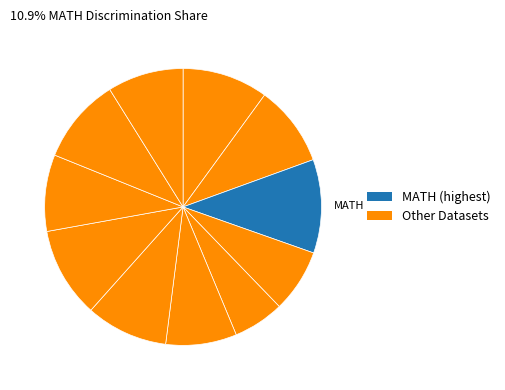

How many slices are in this pie chart?

11